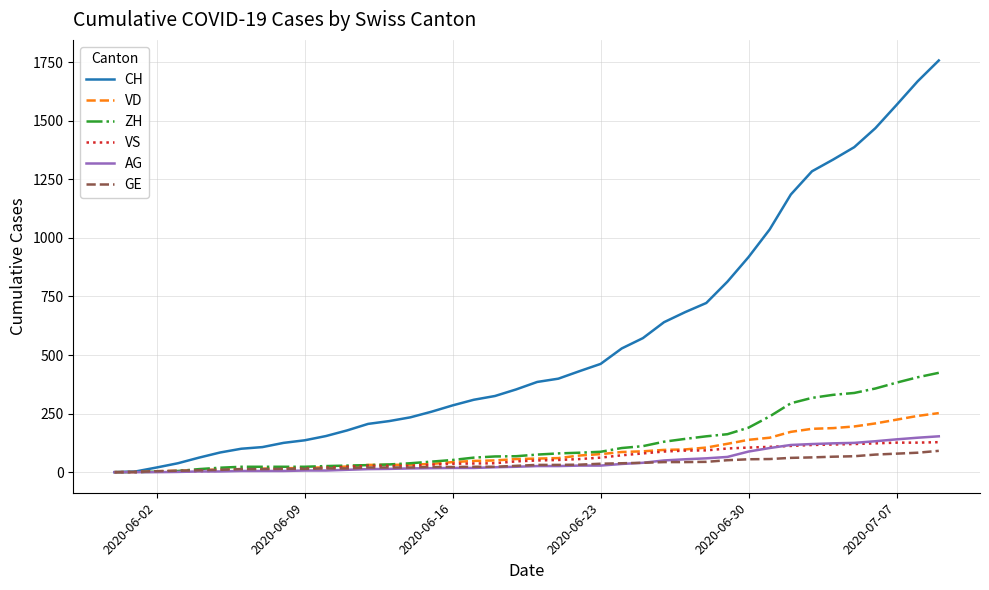

What is the difference between the second highest and minimum values in the VD series?

240